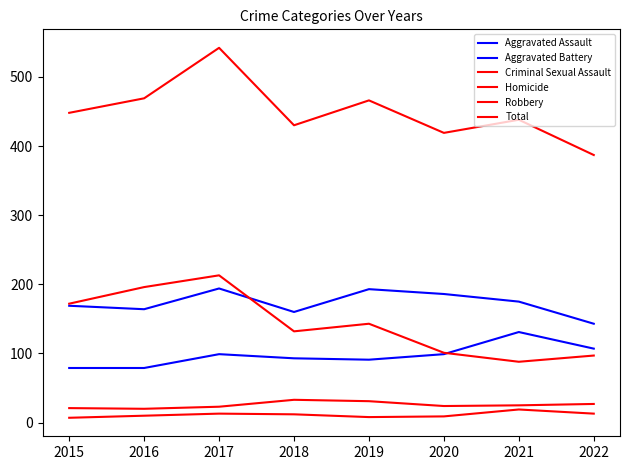

Reading left to right, what are all the values shown in this chart?

Aggravated Assault: 79	79	99	93	91	99	131	107
Aggravated Battery: 169	164	194	160	193	186	175	143
Criminal Sexual Assault: 21	20	23	33	31	24	25	27
Homicide: 7	10	13	12	8	9	19	13
Robbery: 172	196	213	132	143	101	88	97
Total: 448	469	542	430	466	419	438	387